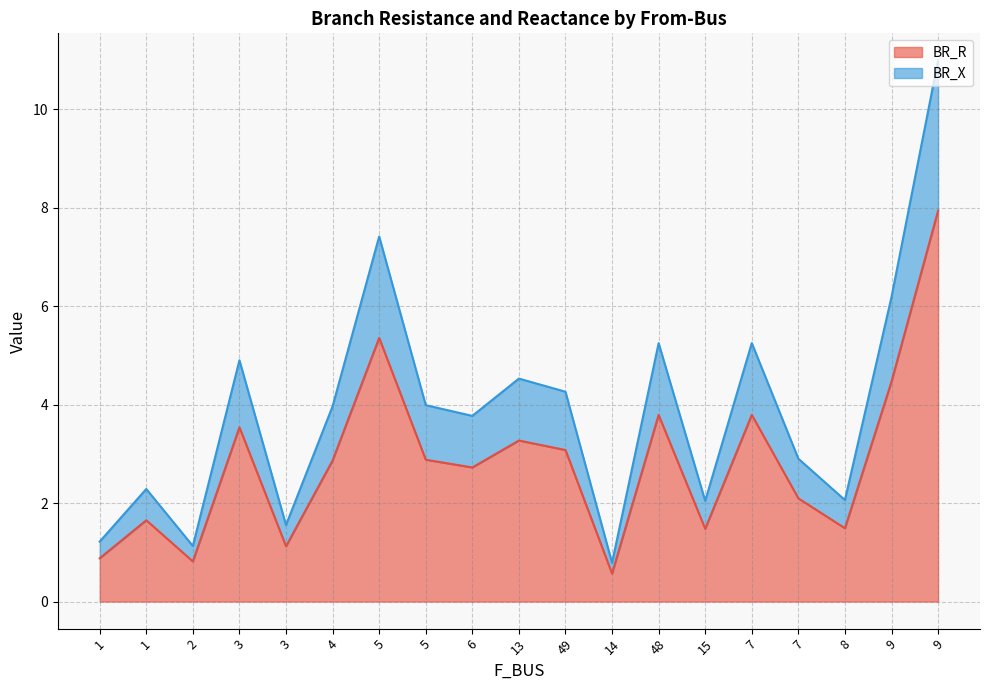

Rank the categories by BR_R value from lowest to highest.

14, 2, 1, 3, 15, 8, 1, 7, 6, 4, 5, 49, 13, 3, 48, 7, 9, 5, 9